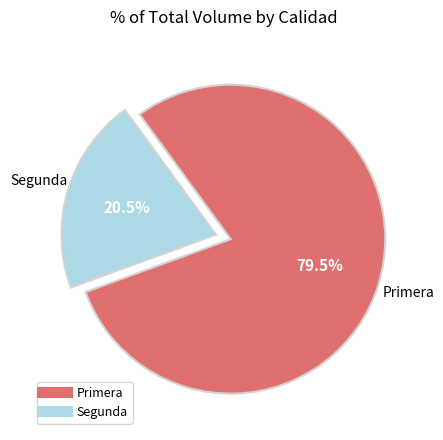

Which slice is the smallest?

Segunda